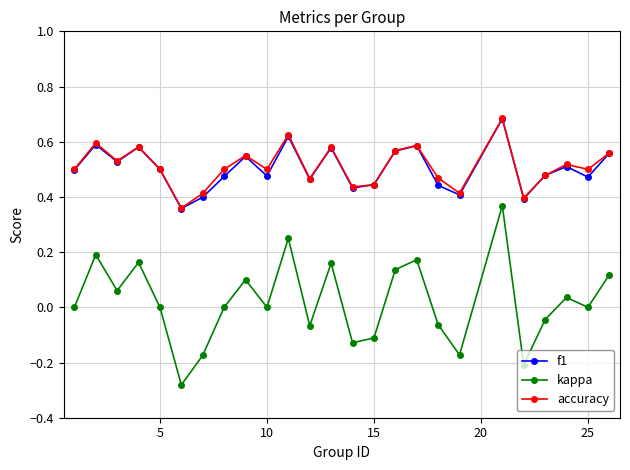

True or false: f1 and kappa cross at least once.

False